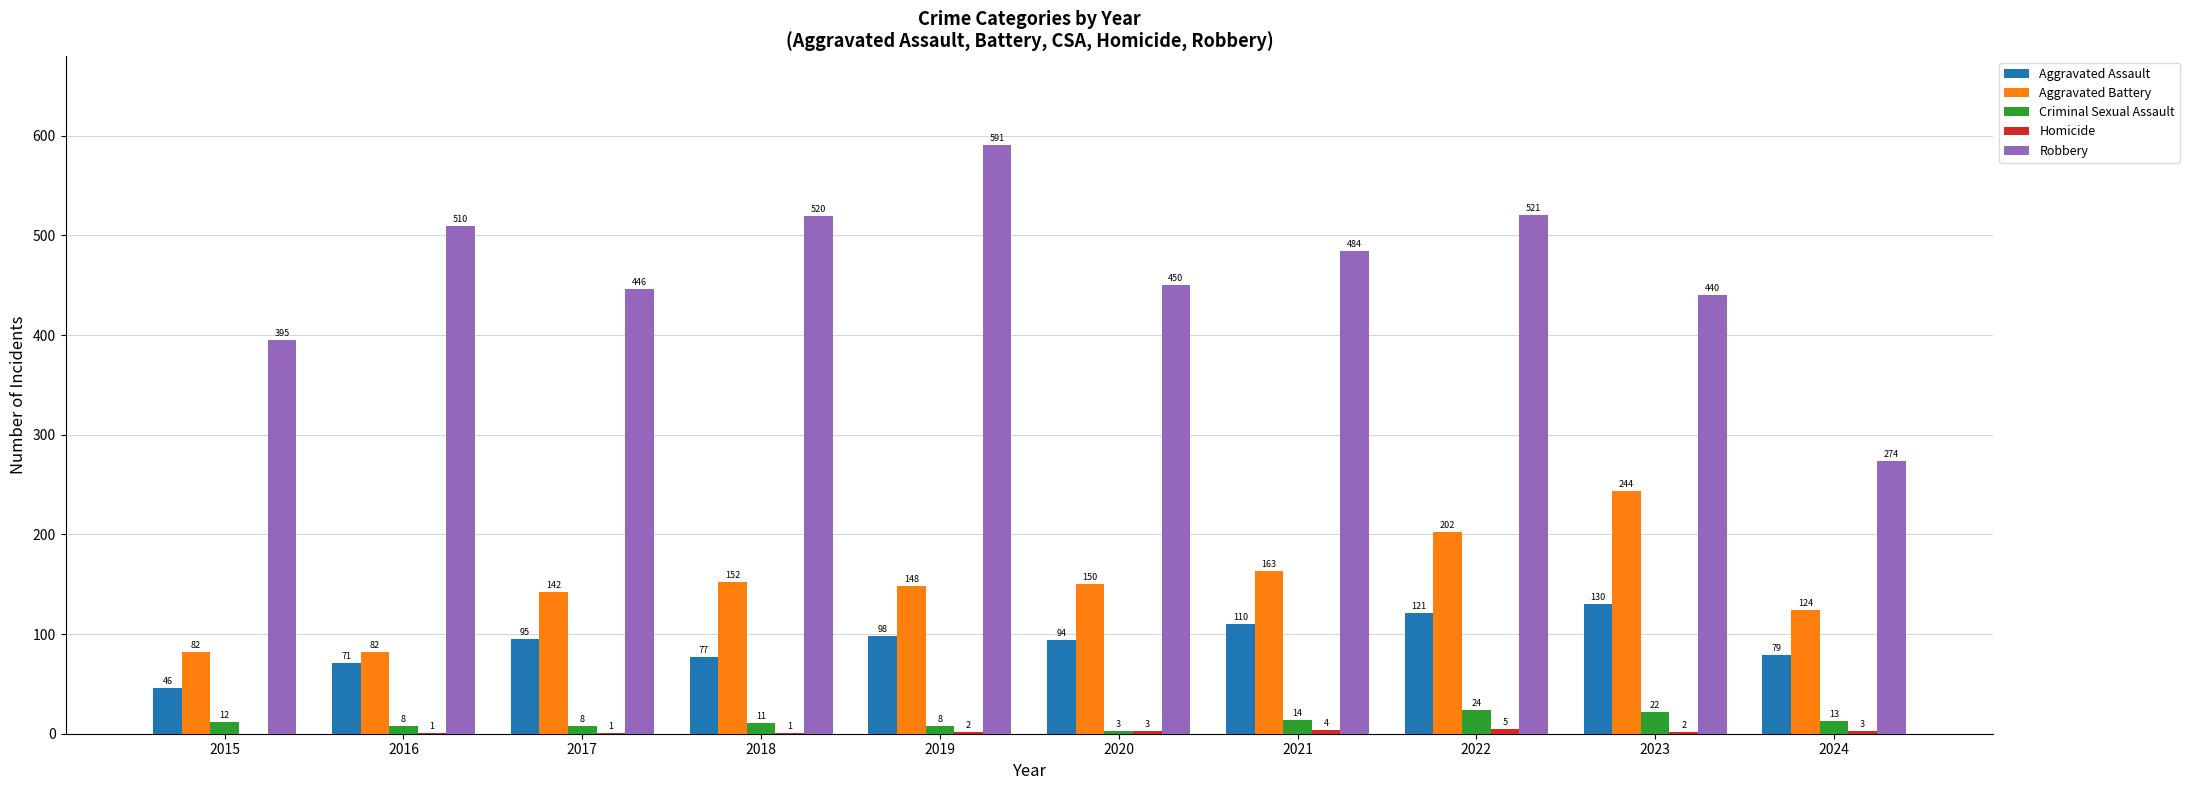

What is the sum of the Criminal Sexual Assault values at 2024 and 2016?

21